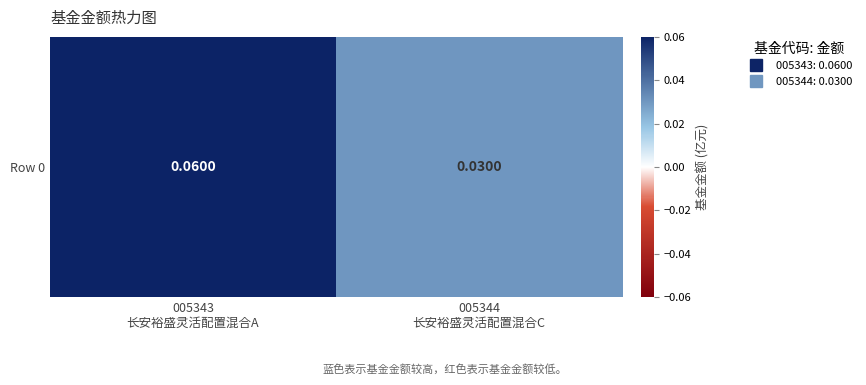

Reading left to right, list all the values displayed in this chart.

005343
长安裕盛灵活配置混合A=0.1	005344
长安裕盛灵活配置混合C=0.0